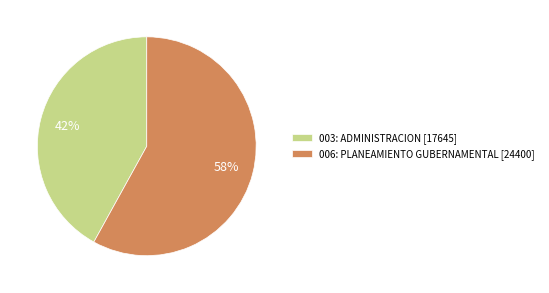

To the nearest percent, what is the combined percentage of 006: PLANEAMIENTO GUBERNAMENTAL and 003: ADMINISTRACION?

100%